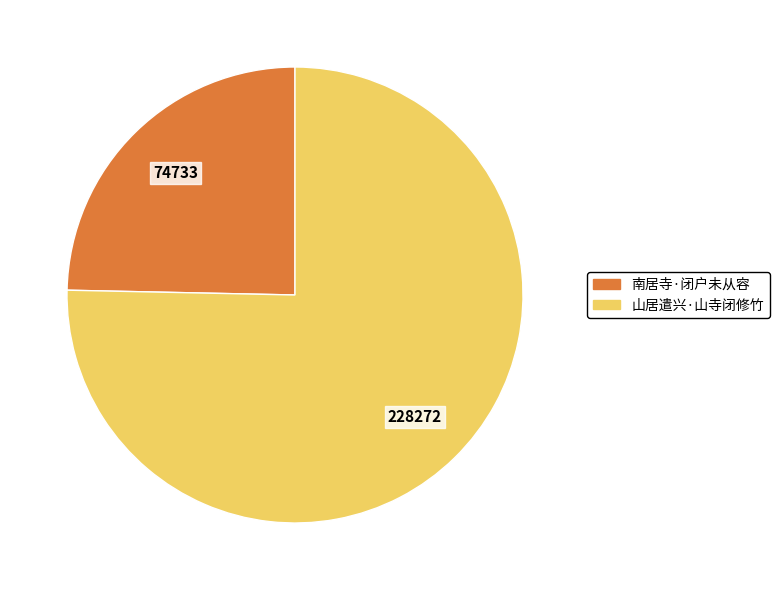

The 南居寺·闭户未从容 slice represents 25% of the pie. True or false?

True